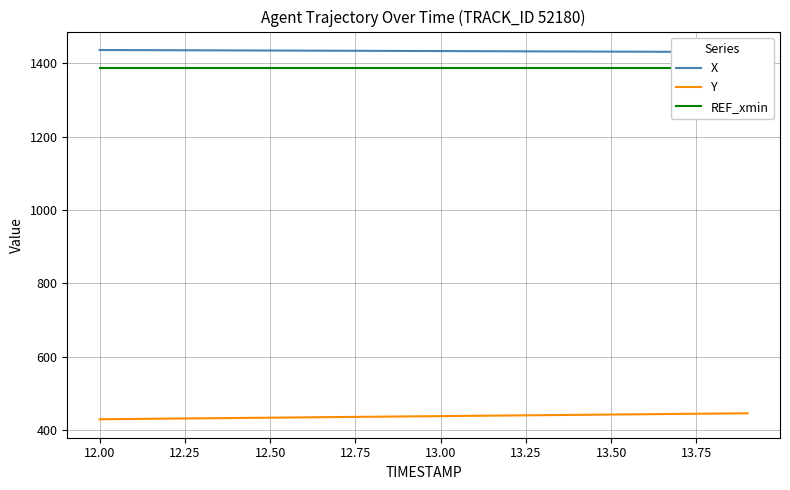

Rank the series by their maximum value, from lowest to highest.

Y, REF_xmin, X